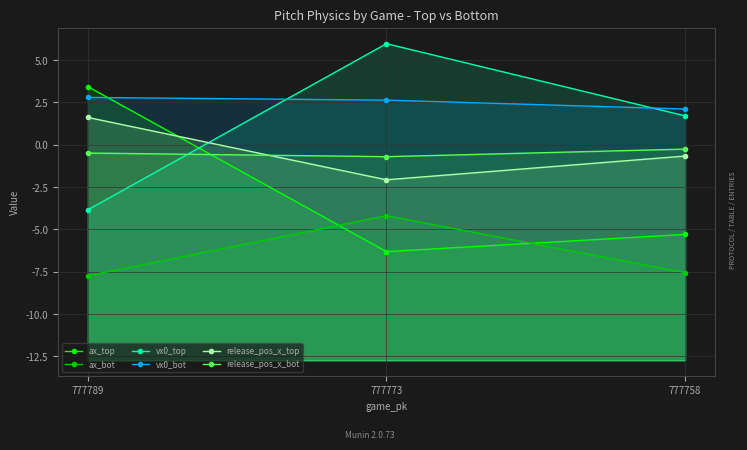

How many values in vx0_top are below zero?

1